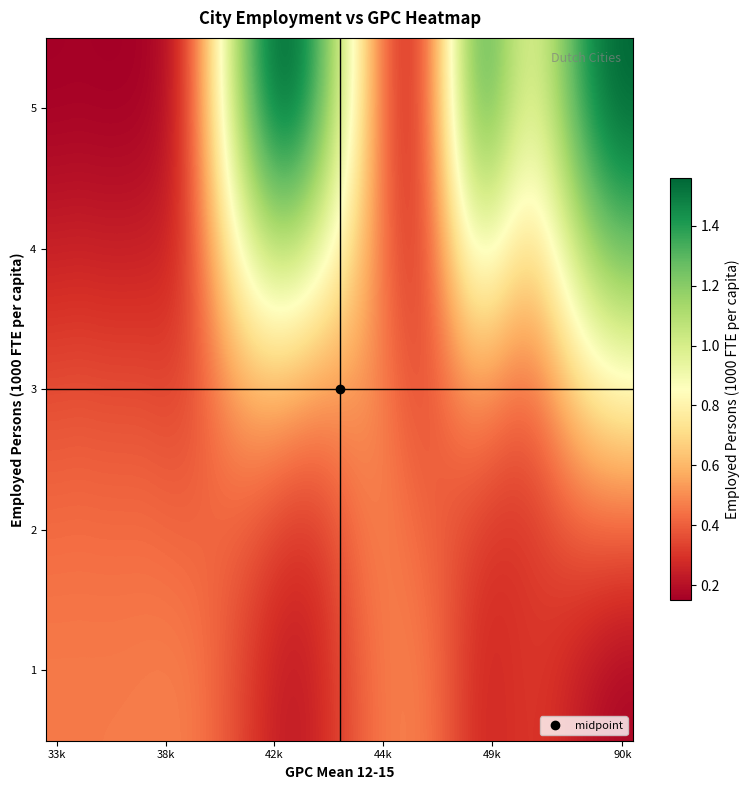

Reading left to right, what are all the values shown in this chart?

1: 0.5	0.5	0.5	0.5	0.5	0.5	0.5	0.4	0.4	0.3	0.3	0.2	0.3	0.3	0.4	0.5	0.5	0.4	0.4	0.3	0.3	0.3	0.3	0.3	0.2	0.2	0.2
2: 0.4	0.4	0.4	0.4	0.4	0.4	0.4	0.4	0.4	0.4	0.3	0.3	0.3	0.4	0.4	0.5	0.4	0.4	0.4	0.3	0.3	0.3	0.3	0.4	0.4	0.4	0.4
3: 0.4	0.4	0.4	0.4	0.4	0.3	0.4	0.4	0.5	0.6	0.6	0.6	0.5	0.5	0.5	0.5	0.4	0.4	0.4	0.5	0.5	0.4	0.5	0.6	0.7	0.8	0.8
4: 0.2	0.3	0.2	0.2	0.2	0.3	0.3	0.5	0.8	1.0	1.1	1.1	0.9	0.8	0.6	0.5	0.3	0.4	0.6	0.9	0.9	0.8	0.7	0.9	1.1	1.2	1.3
5: 0.2	0.2	0.2	0.2	0.2	0.2	0.4	0.7	1.0	1.3	1.5	1.5	1.3	1.1	0.7	0.4	0.3	0.4	0.8	1.2	1.3	1.1	1.0	1.2	1.4	1.5	1.6